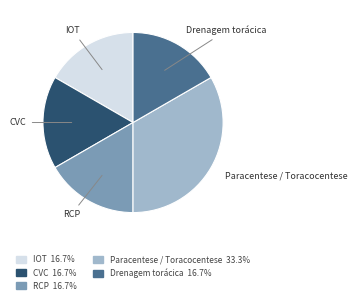

Does any single category account for the majority?

No